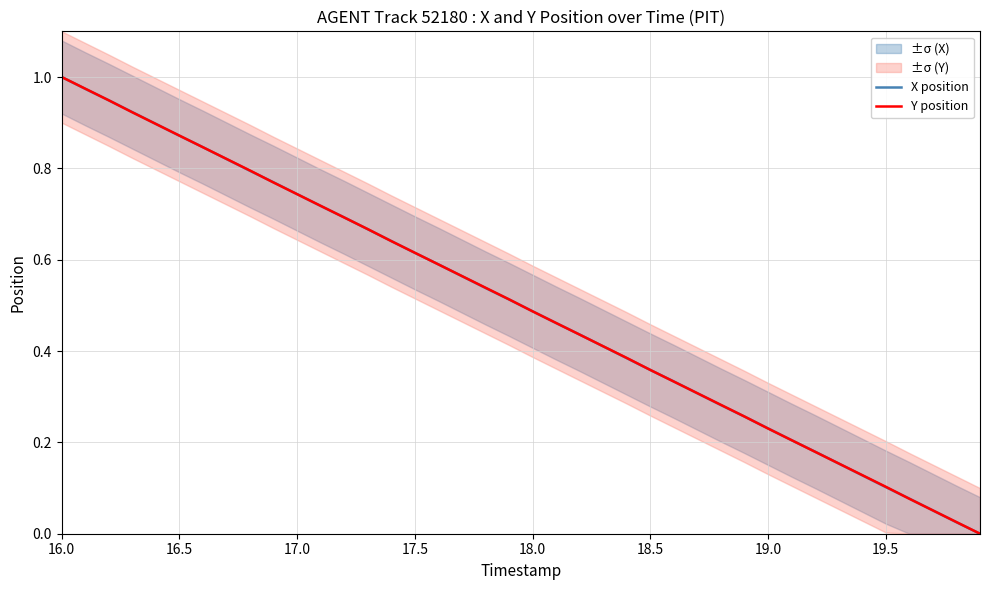

Which series ends up on top after the final intersection of X position and Y position?

Y position